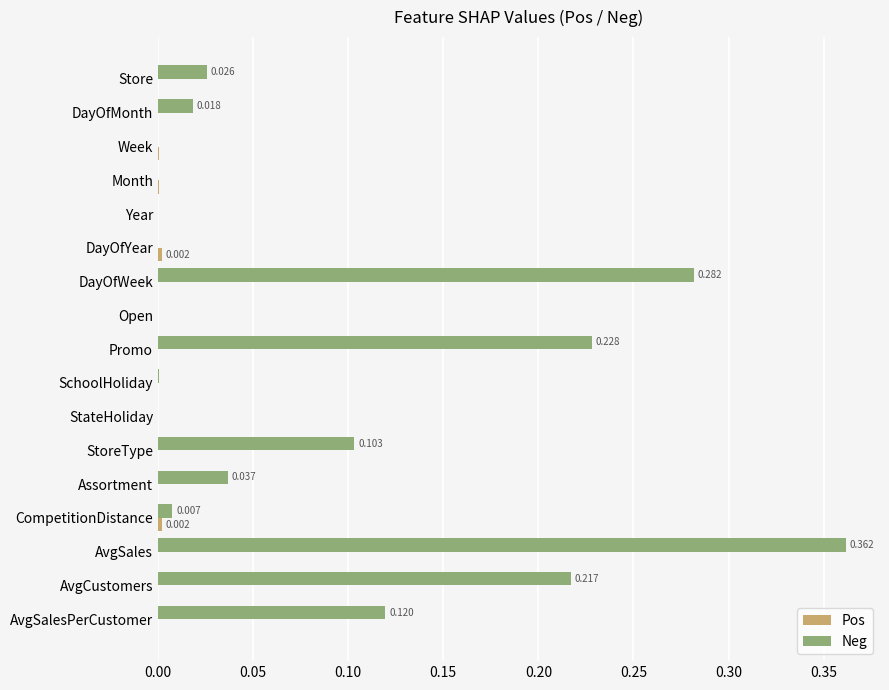

How many series are shown in this chart?

2